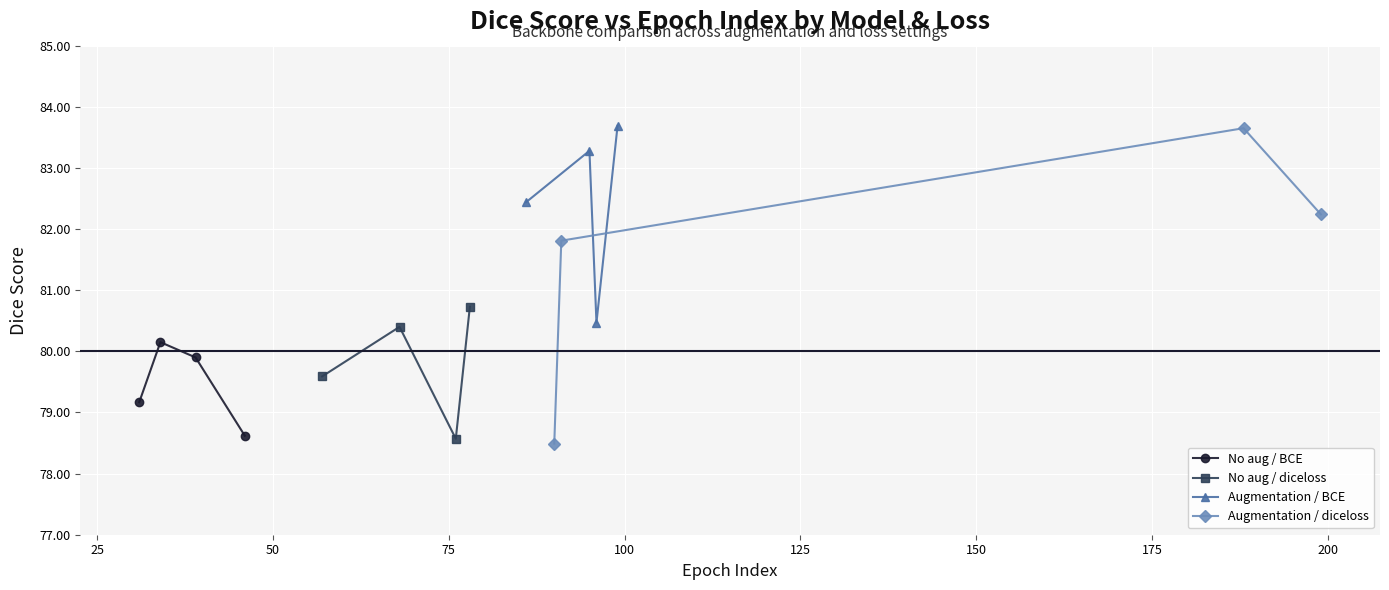

What is the highest value of the No aug / BCE series?

80.2